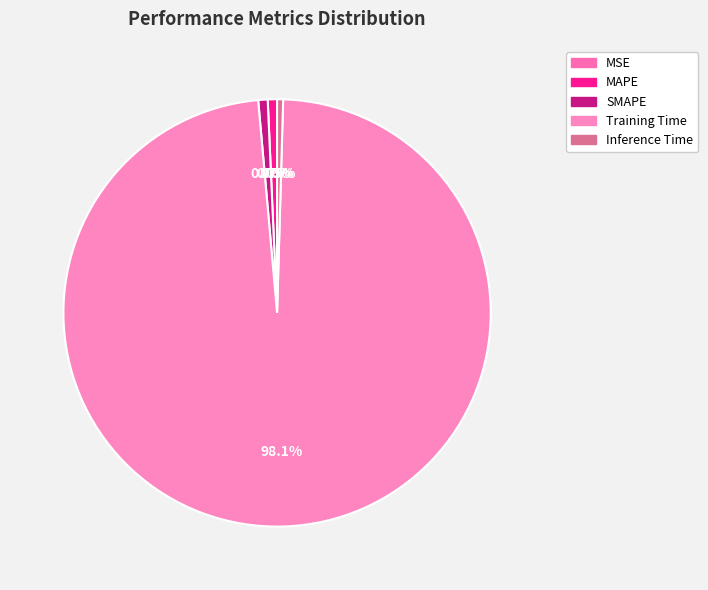

How many slices are in this pie chart?

5